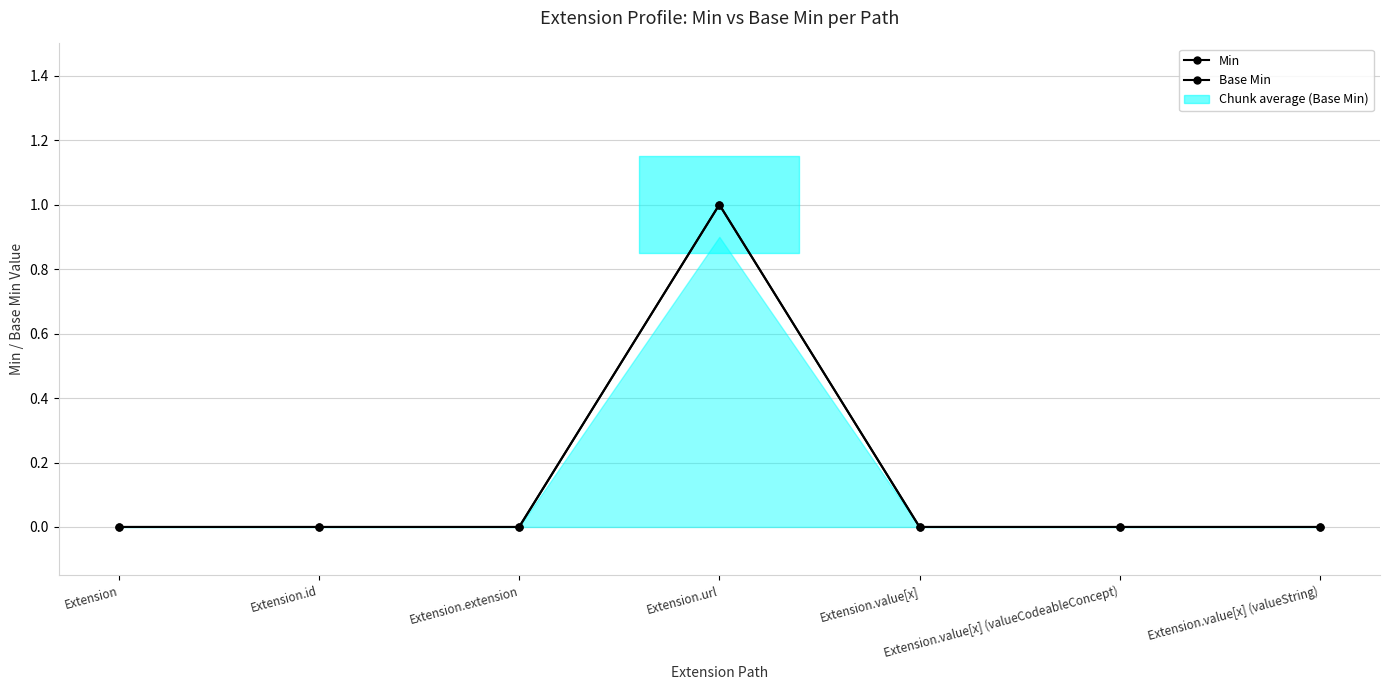

Which series has the largest range (max minus min)?

Min